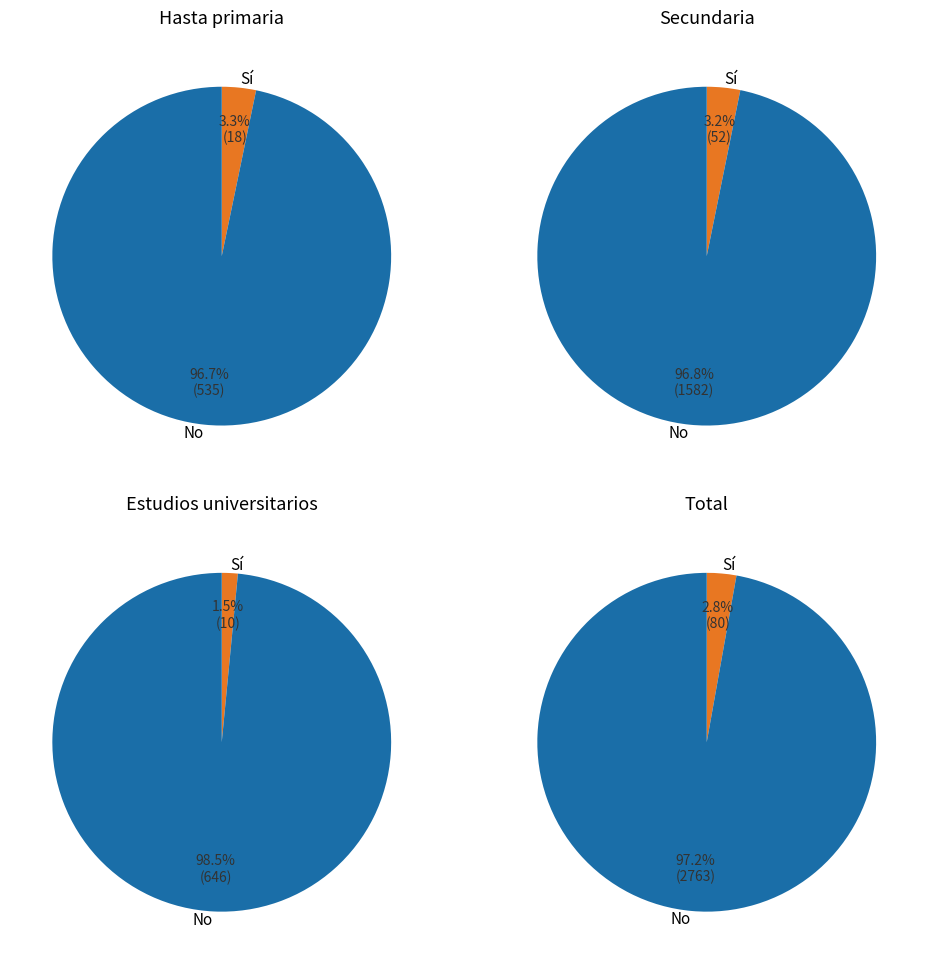

Combined, do Sí and No account for over 50%?

Yes